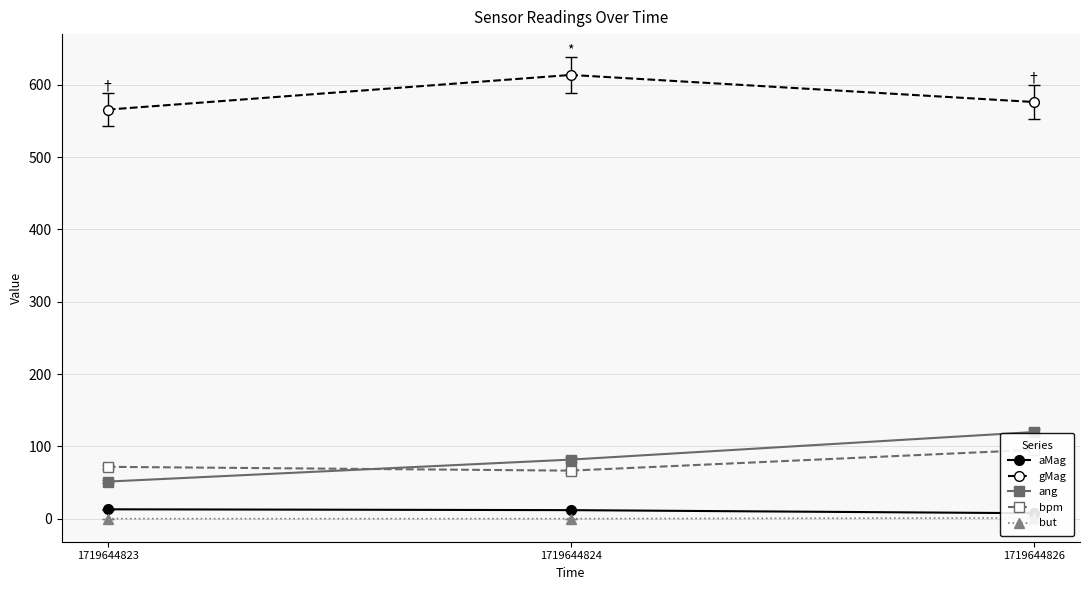

Which category has the highest value in the ang series?

1719644826